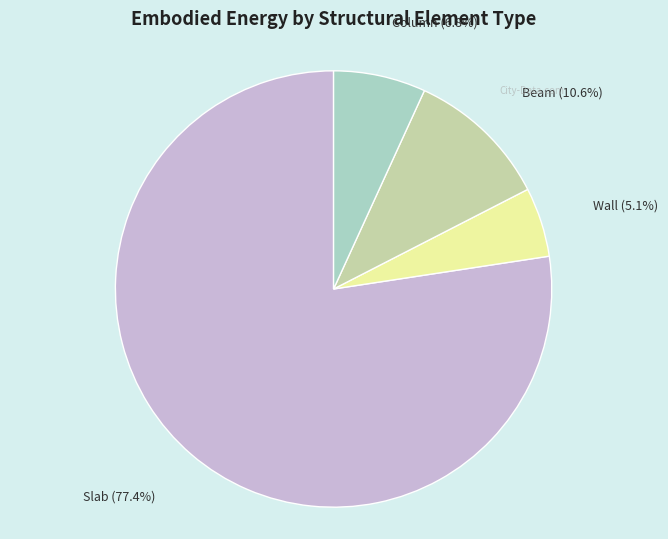

True or false: Slab accounts for 77% of the total.

True